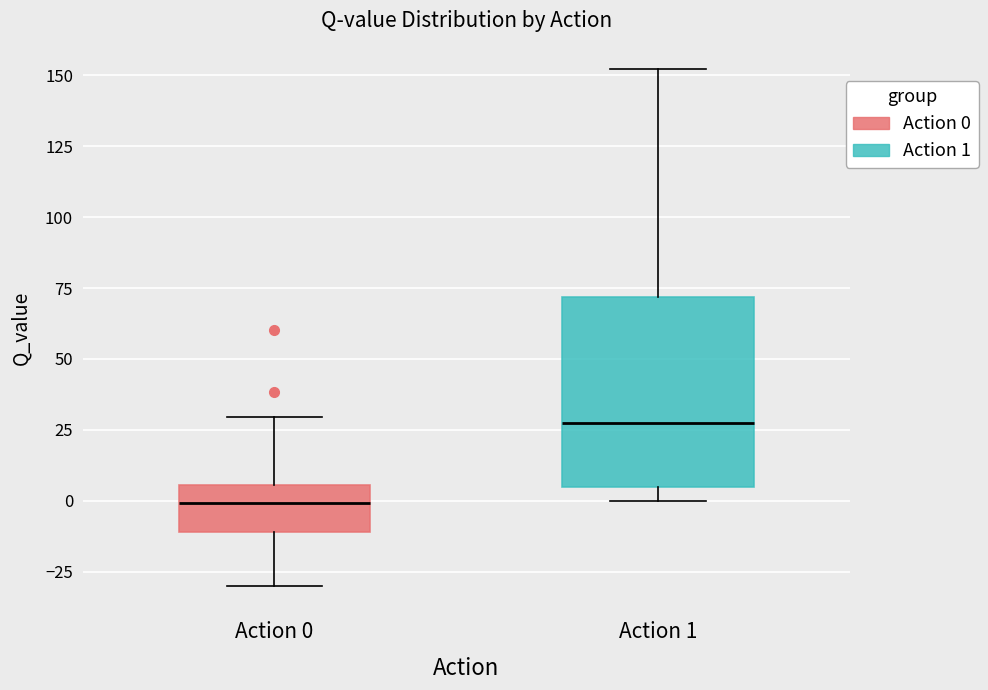

Reading left to right, transcribe this box plot: for each box, give where its median line is, the range the box spans, and where its two whiskers end, as read against the y-axis. The values are not printed on the chart, so give them approximately, as read against the axis.

Action 0: median 0, box -10 to 5, whiskers -30 to 30
Action 1: median 30, box 5 to 70, whiskers 0 to 150